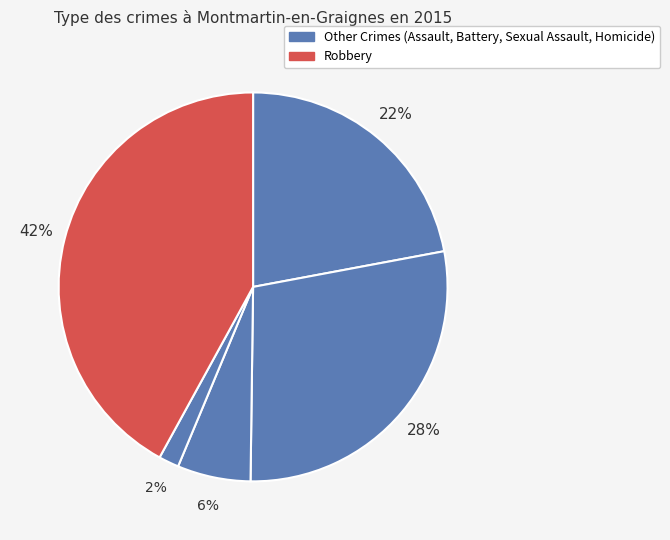

How many slices are in this pie chart?

5